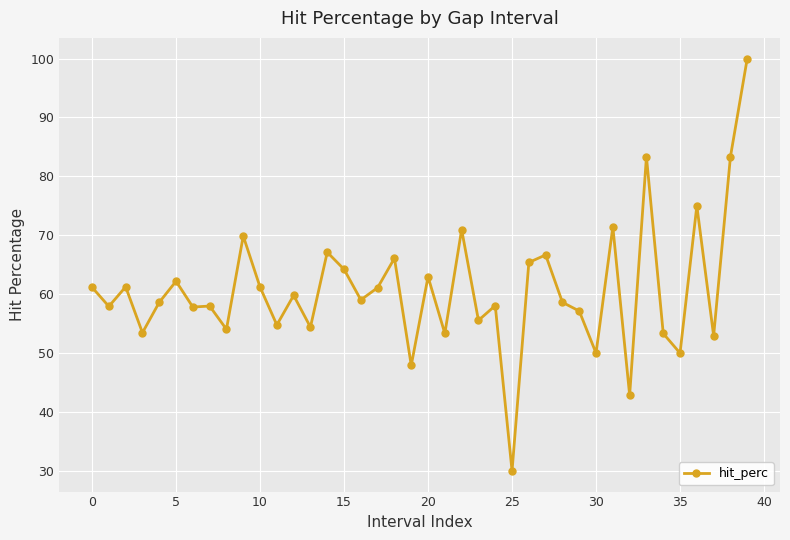

What is the greatest value displayed?

100.0